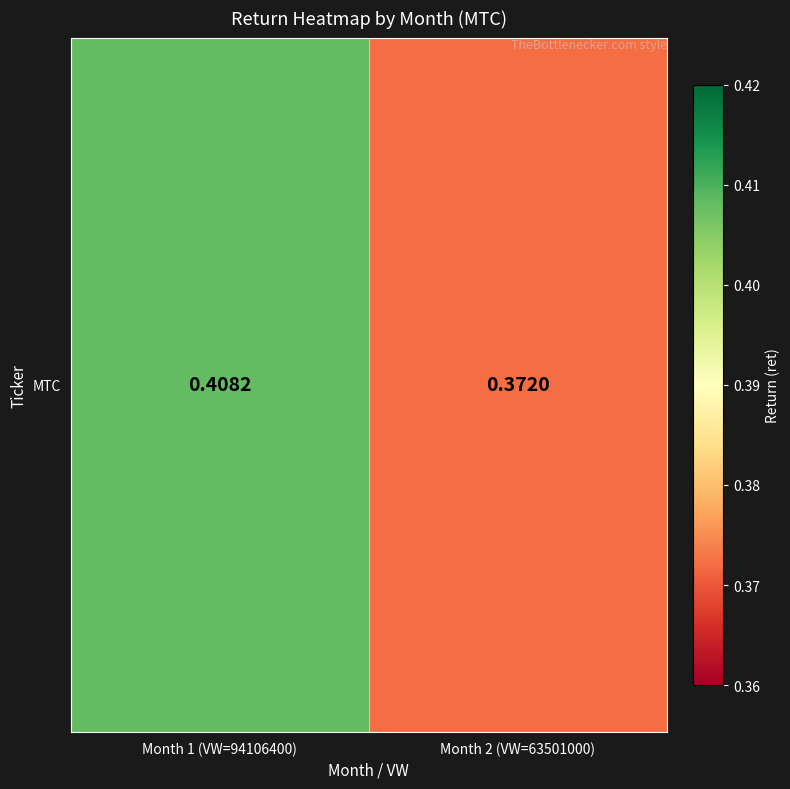

What is the sum of all values?

0.8